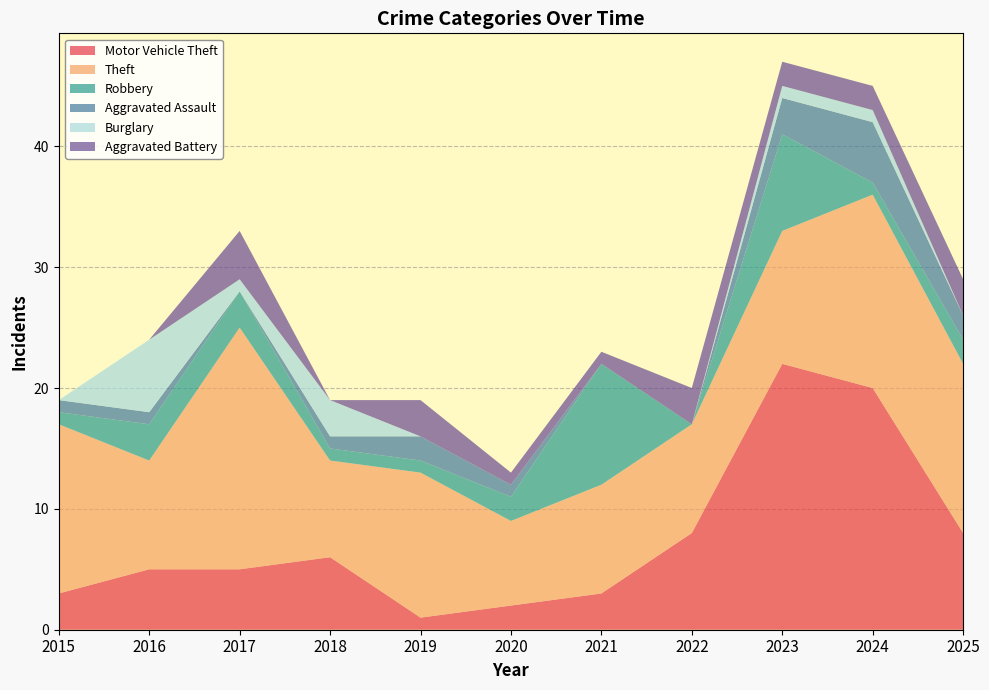

Reading right to left, extract all data points from this chart.

Motor Vehicle Theft: 8	20	22	8	3	2	1	6	5	5	3
Theft: 14	16	11	9	9	7	12	8	20	9	14
Robbery: 2	1	8	0	10	2	1	1	3	3	1
Aggravated Assault: 2	5	3	0	0	1	2	1	0	1	1
Burglary: 0	1	1	0	0	0	0	3	1	6	0
Aggravated Battery: 3	2	2	3	1	1	3	0	4	0	0